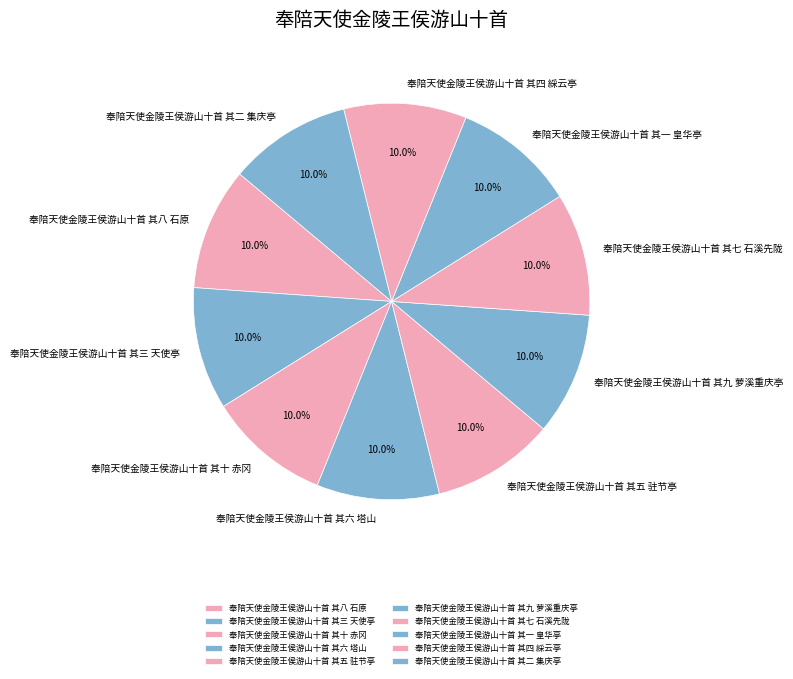

Is there any slice that represents more than half of the pie?

No